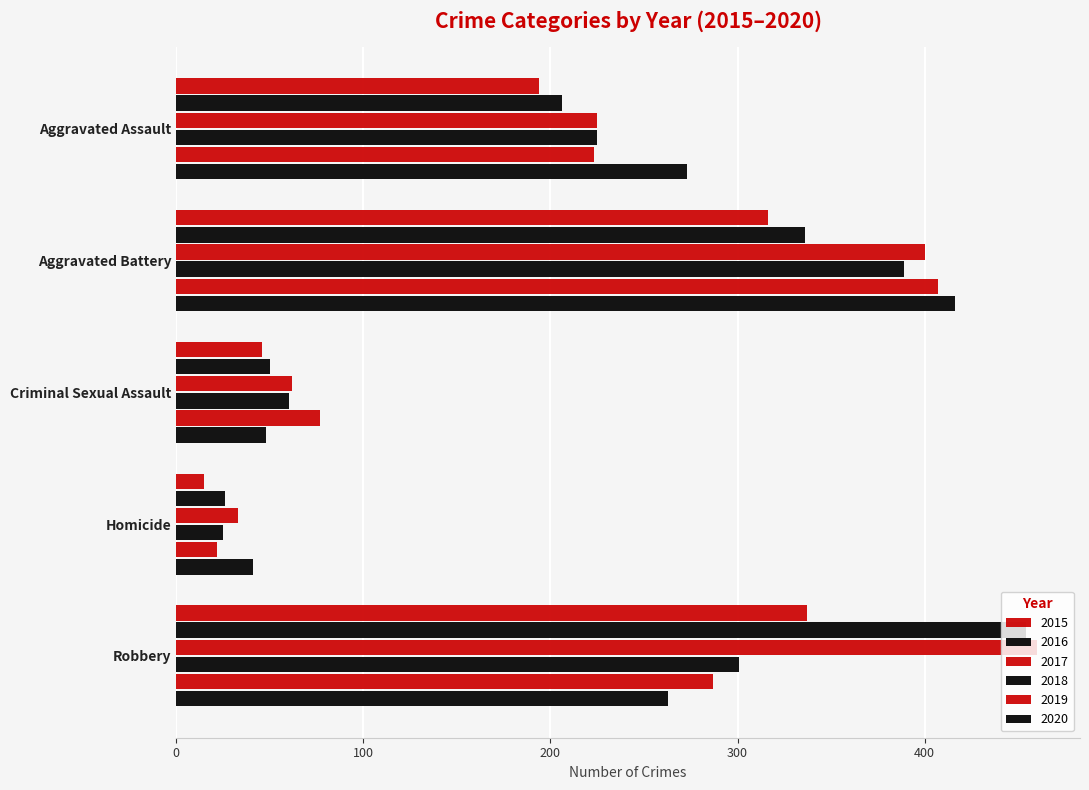

The value of 2020 at Aggravated Assault is 436. True or false?

False